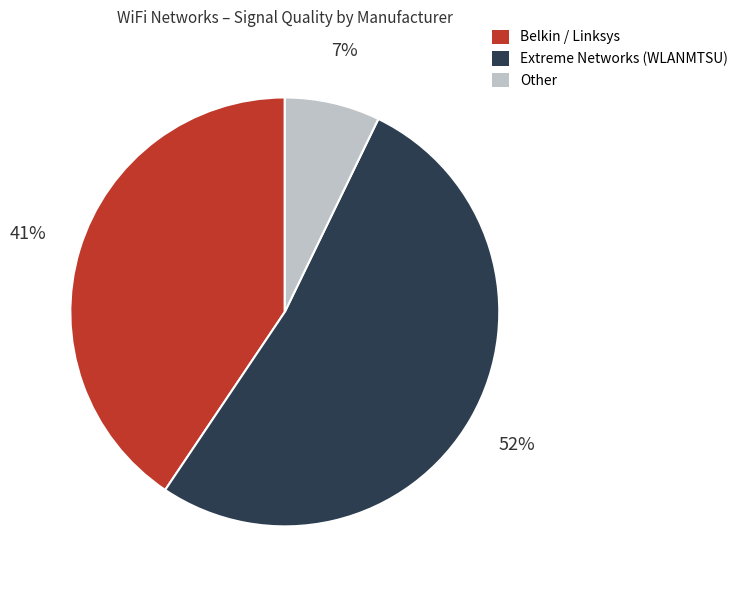

To the nearest percent, what is the average slice percentage?

33%